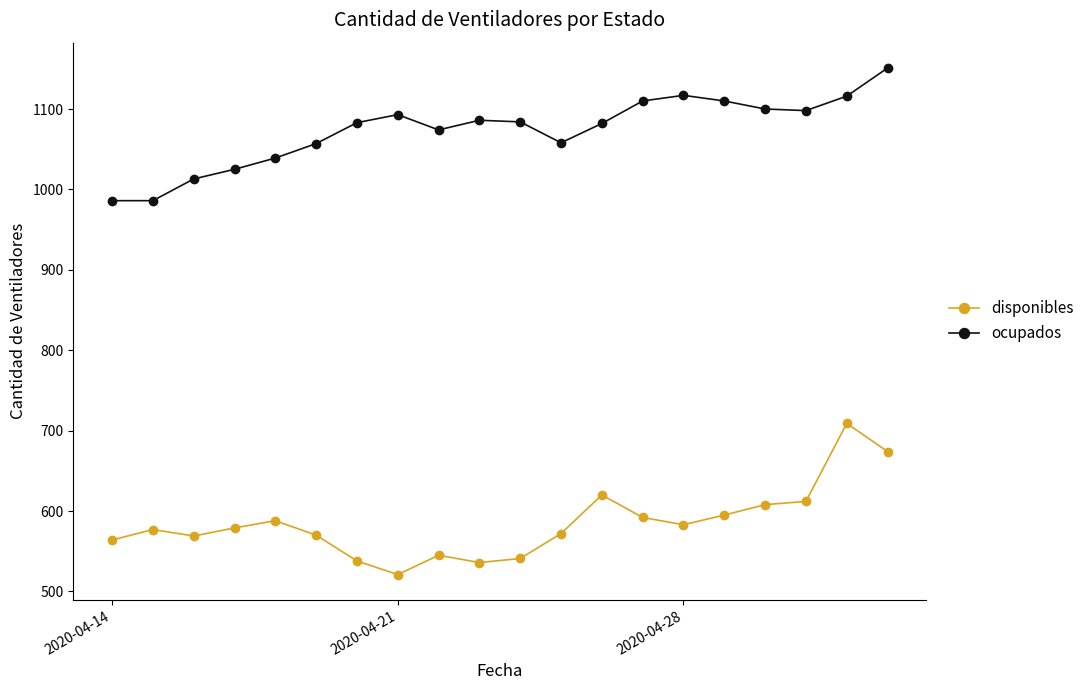

True or false: ocupados has more than 0 points higher than both neighbors.

True